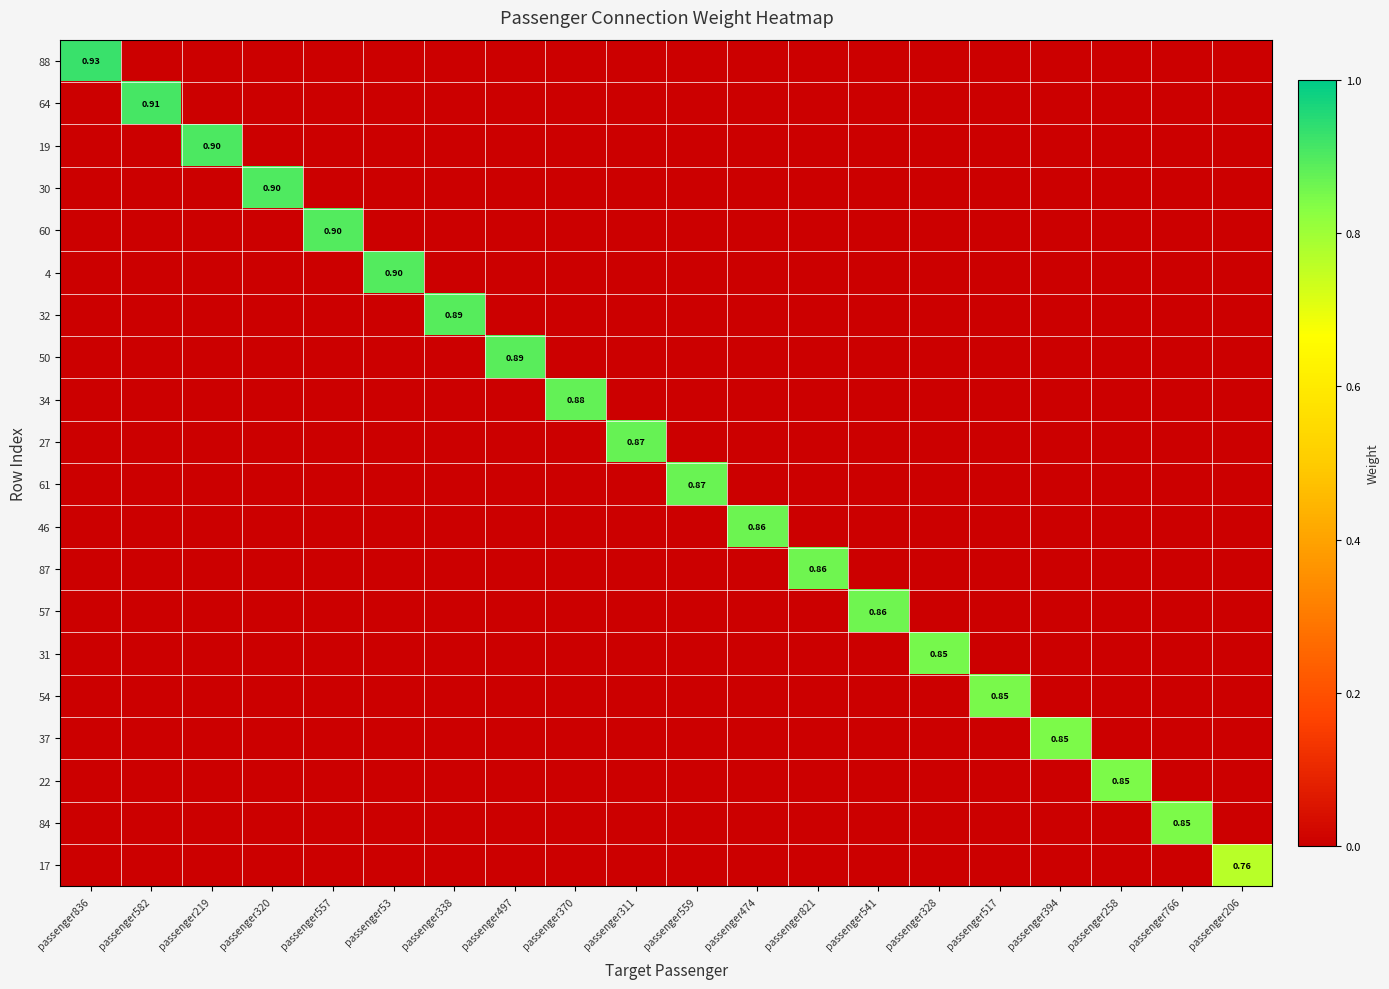

Is it true that 19 equals -0.3 at passenger338?

False